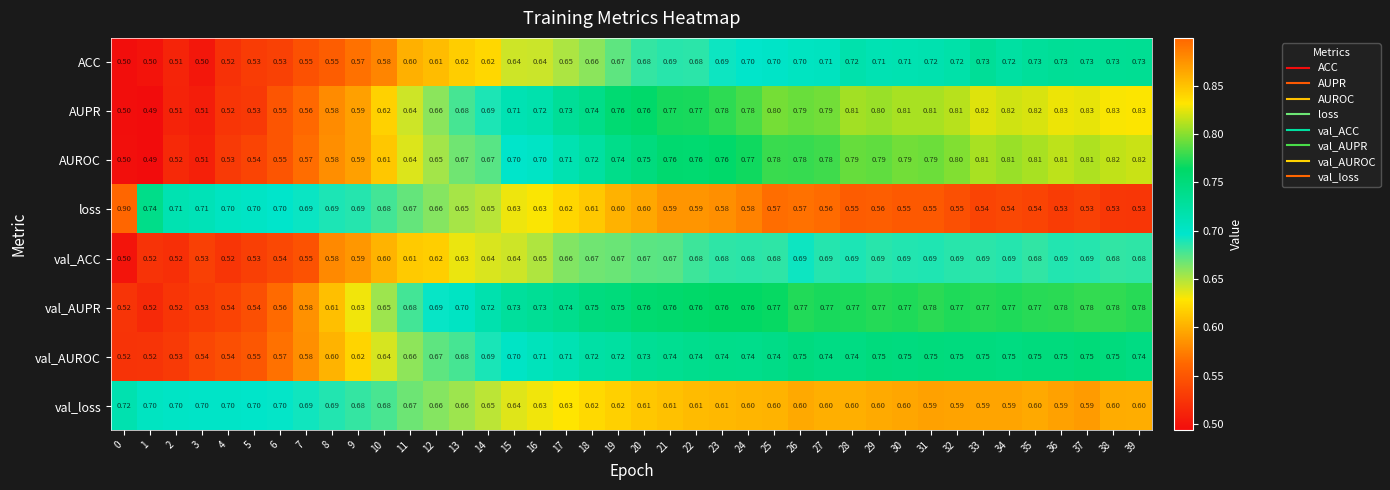

Which series changed the most between 6 and 13?

val_AUPR